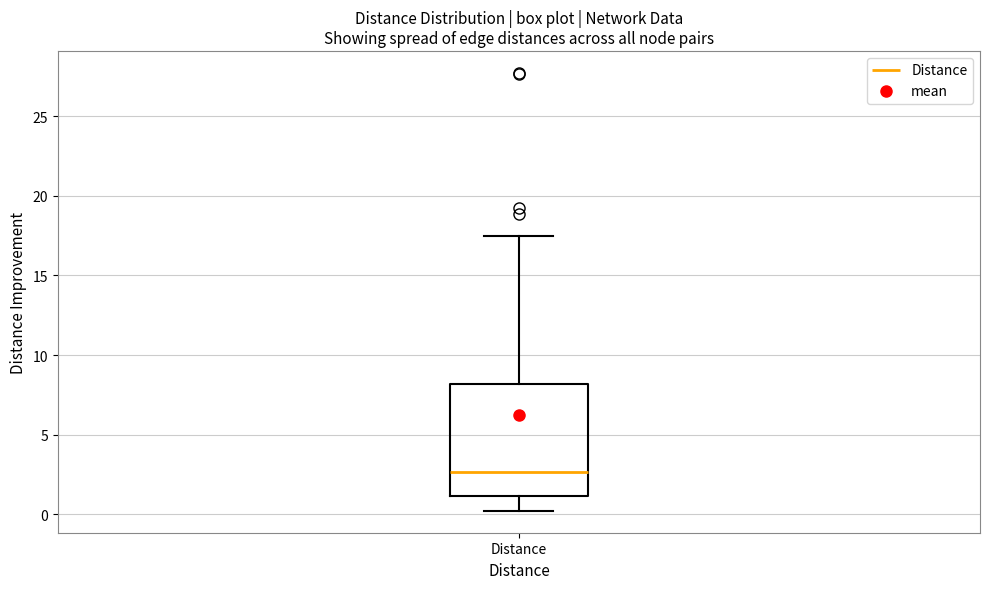

Transcribe this box plot: give where the median line is, the range the box spans, and where the two whiskers end, as read against the y-axis. The values are not printed on the chart, so give them approximately, as read against the axis.

median 2.5, box 1.0 to 8.0, whiskers 0.0 to 17.5